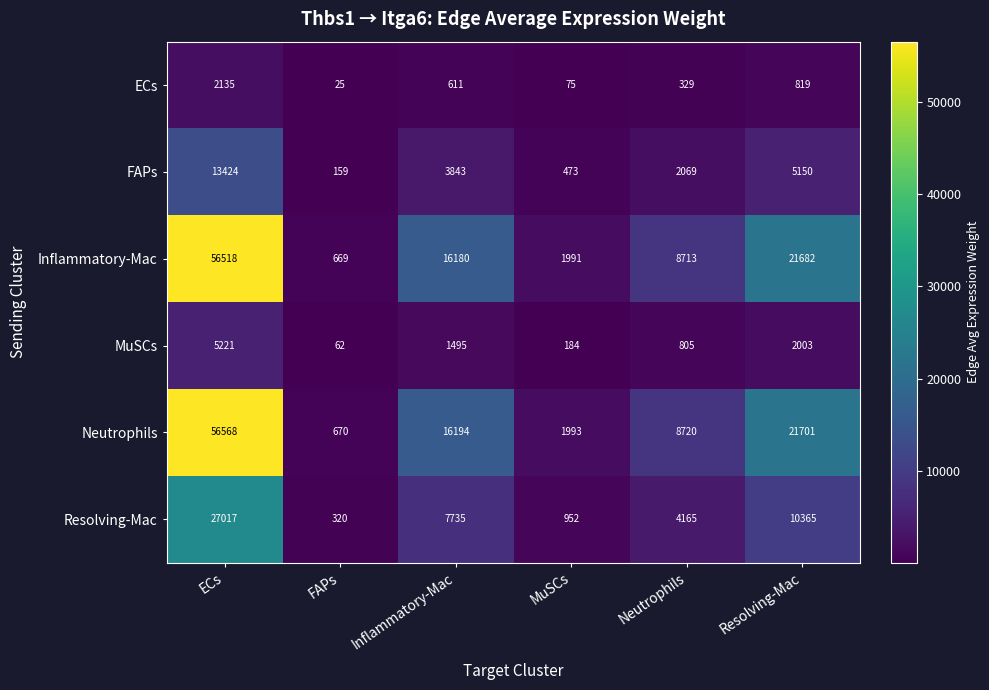

At Neutrophils, list the series in order from smallest to largest.

ECs, MuSCs, FAPs, Resolving-Mac, Inflammatory-Mac, Neutrophils